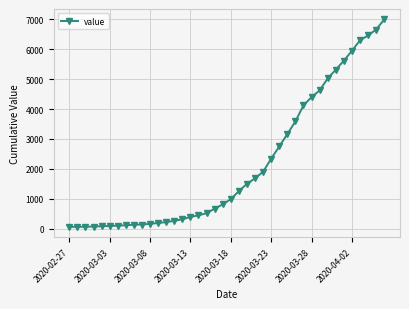

What is the difference between the maximum and second lowest values?

6926